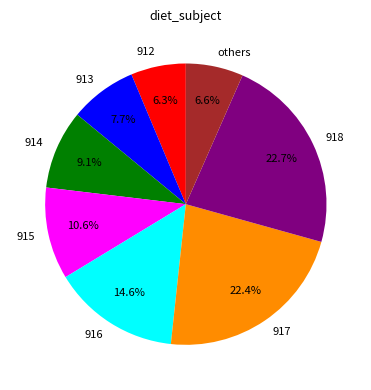

How many slices are in this pie chart?

8